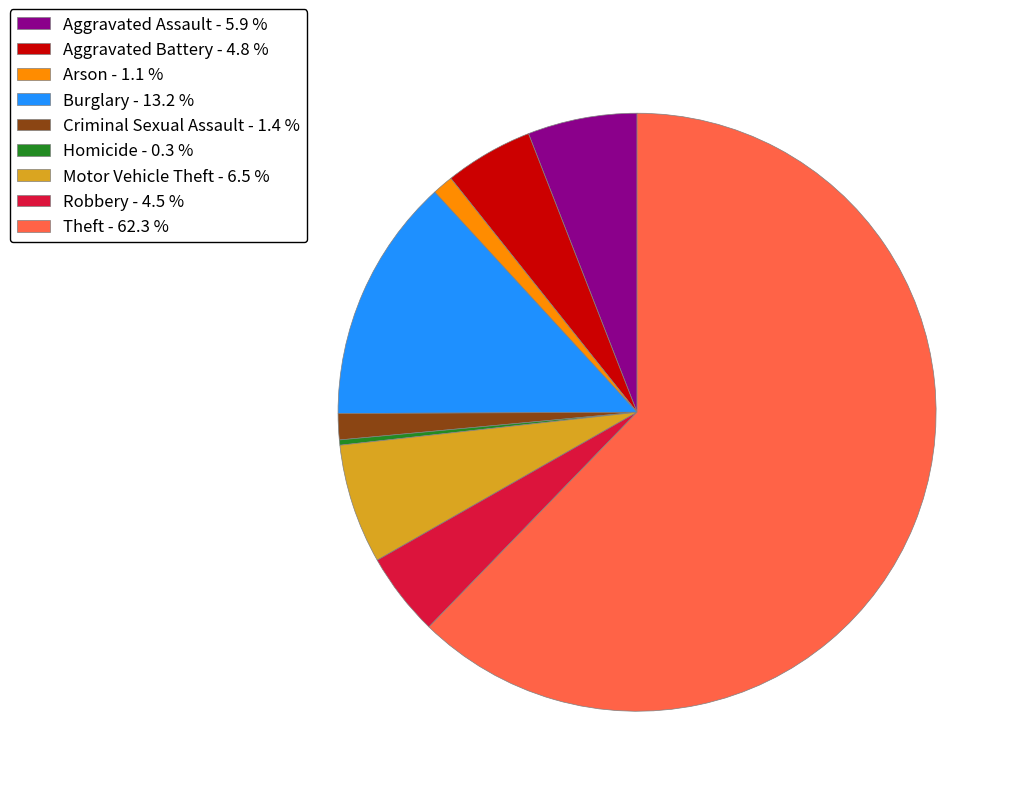

How many slices are in this pie chart?

9